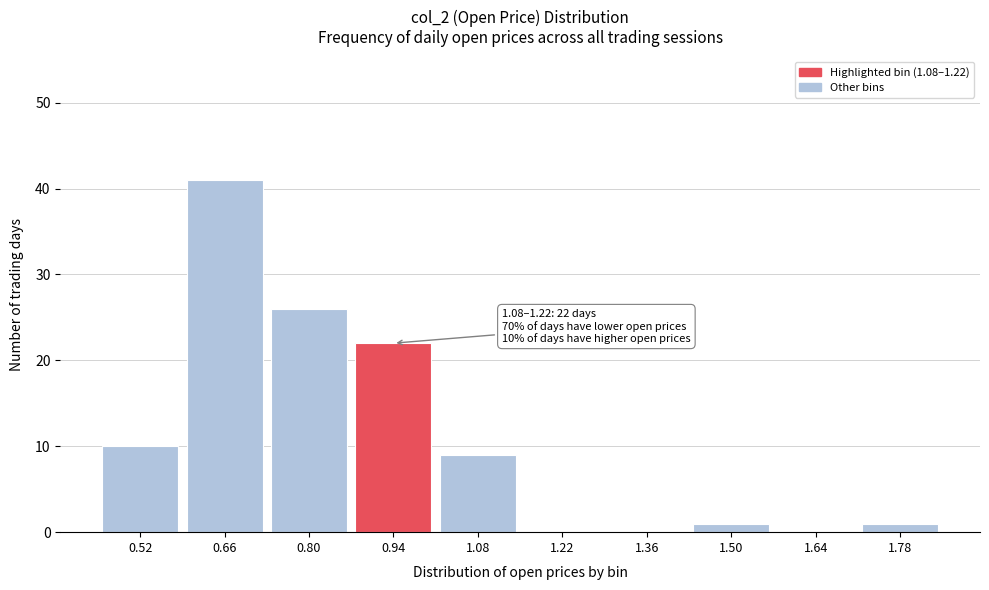

Reading left to right, extract all data points from this chart.

0.52=10	0.66=41	0.80=26	0.94=22	1.08=9	1.22=0	1.36=0	1.50=1	1.64=0	1.78=1